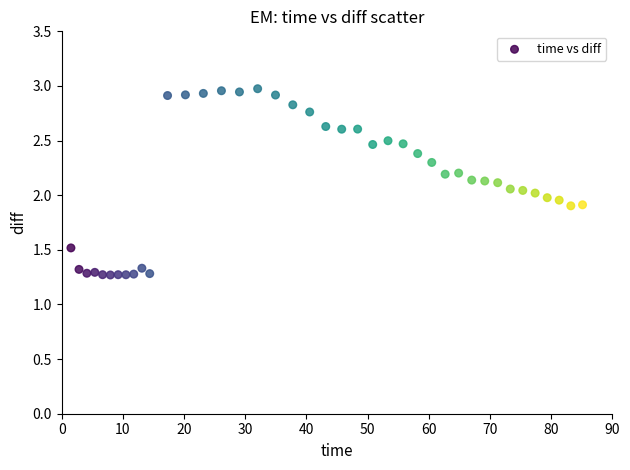

What is the range of X values (max minus min)?

83.6